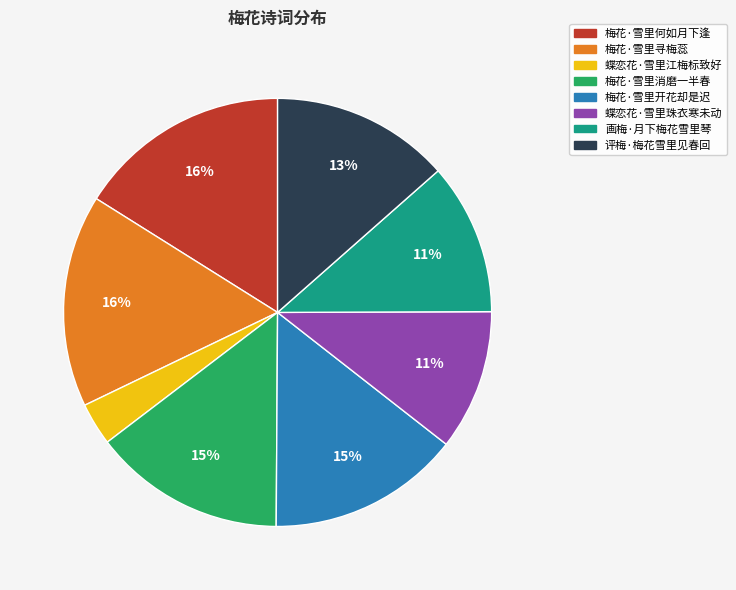

Is the sum of 梅花·雪里开花却是迟 and 评梅·梅花雪里见春回 greater than half?

No